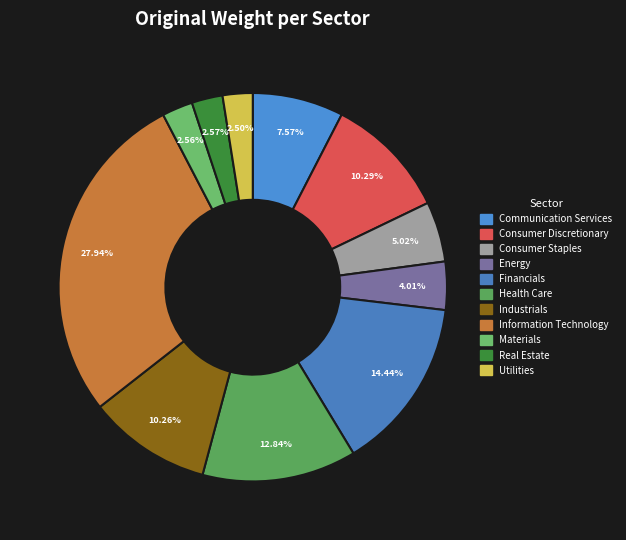

To the nearest percent, what is the difference between the largest and smallest slice percentages?

25%